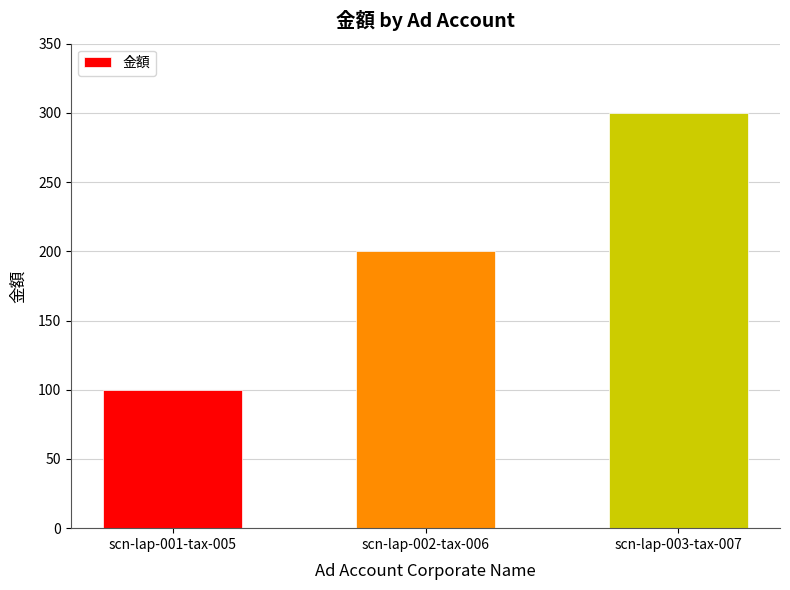

What is the difference between the maximum and second lowest values?

100